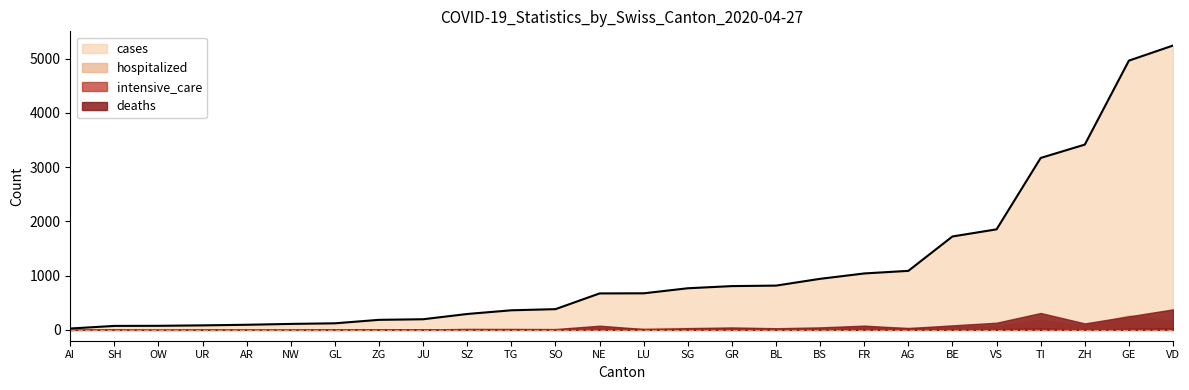

How many lines are shown in the chart?

4